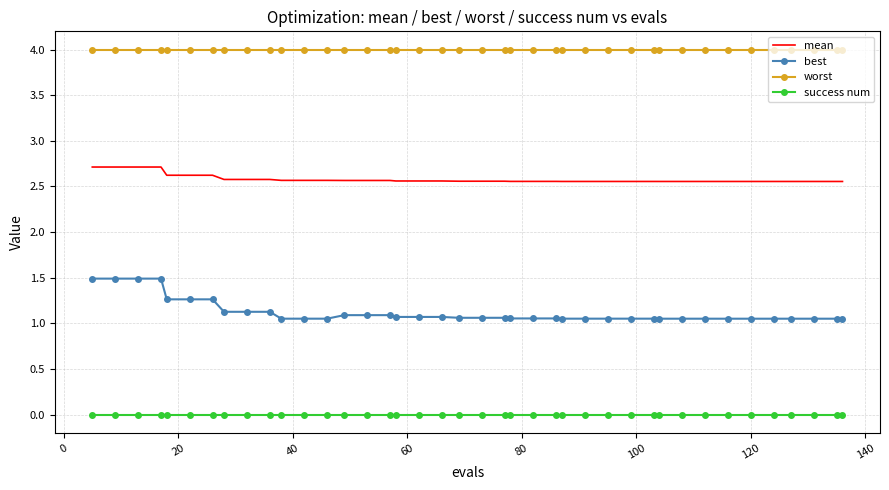

Which series has the largest range (max minus min)?

best